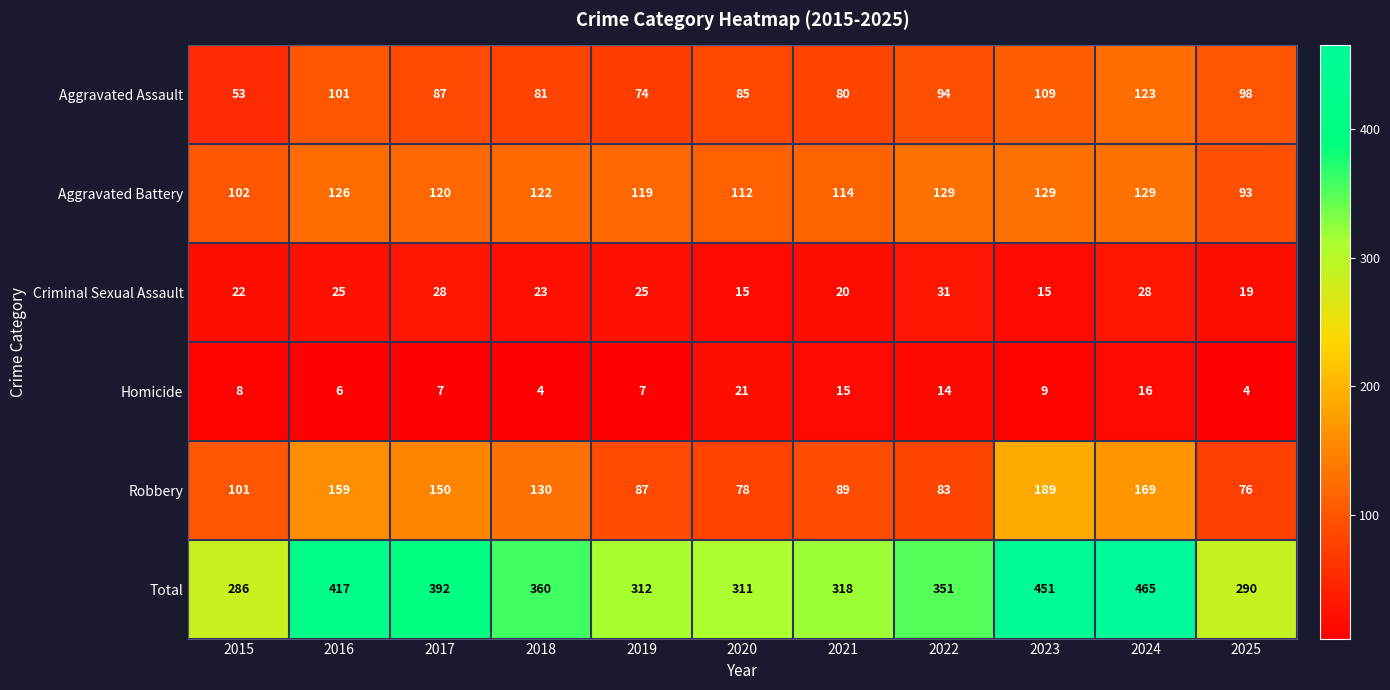

At which label is Total closest to 375?

2018